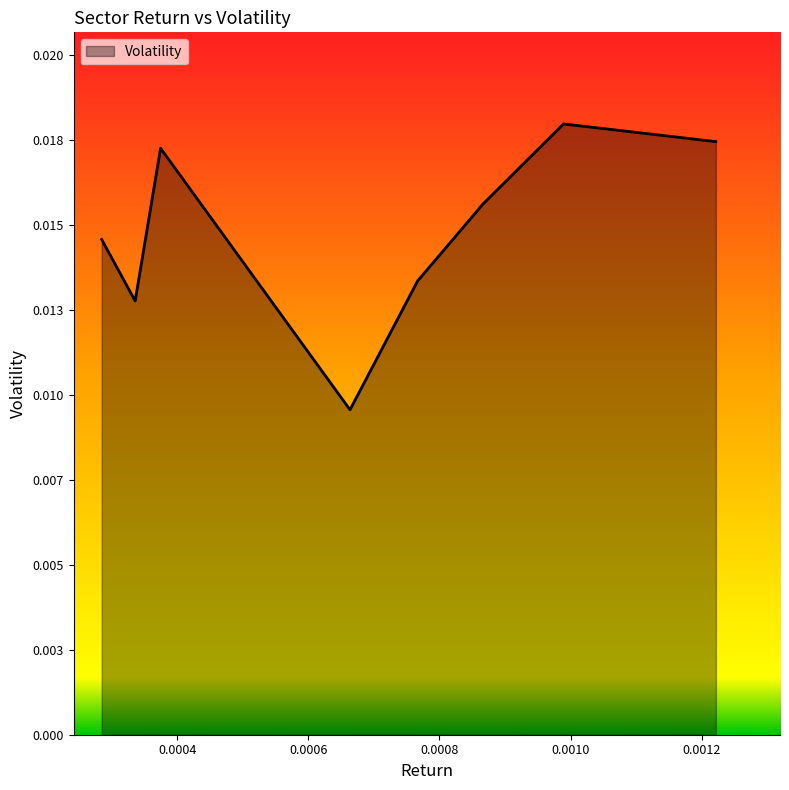

Does the chart display data point markers on the line(s)?

No